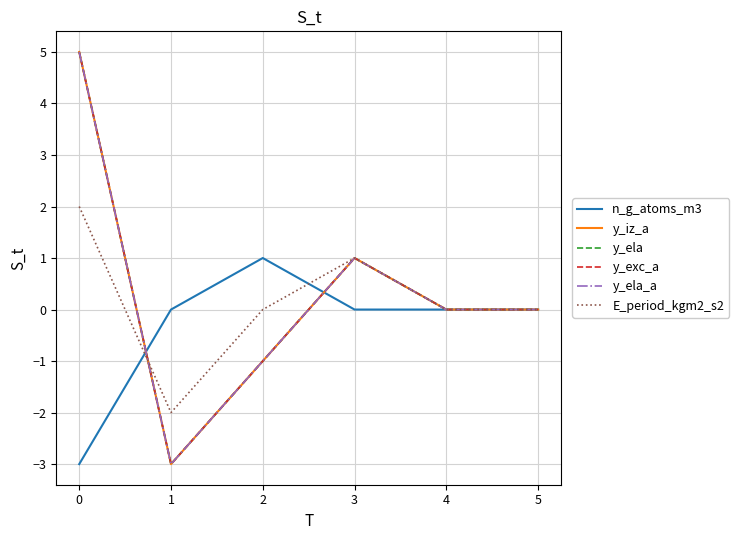

Between 0 and 1, which is larger?

1